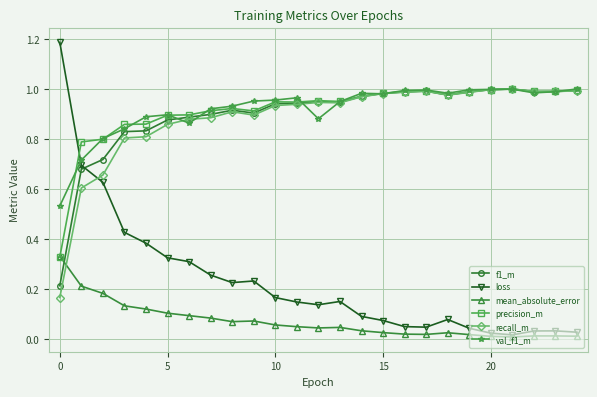

Which series has the widest spread of values?

loss